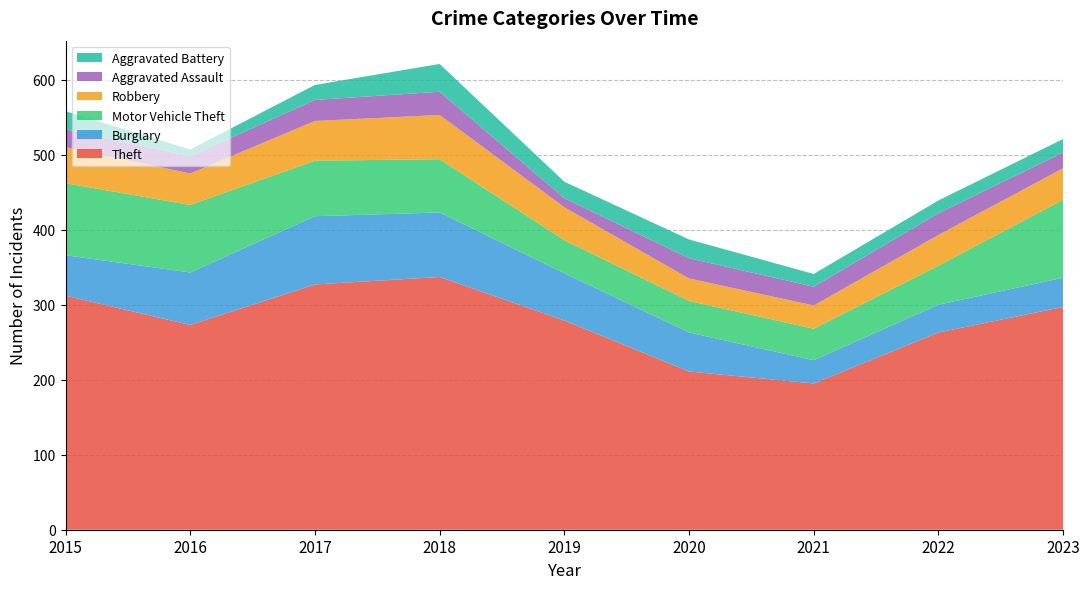

Reading right to left, extract all data points from this chart.

Theft: 2023=297	2022=263	2021=195	2020=211	2019=279	2018=337	2017=327	2016=273	2015=312
Burglary: 2023=39	2022=37	2021=31	2020=52	2019=63	2018=86	2017=91	2016=70	2015=54
Motor Vehicle Theft: 2023=104	2022=52	2021=42	2020=42	2019=44	2018=71	2017=74	2016=90	2015=96
Robbery: 2023=42	2022=41	2021=31	2020=30	2019=44	2018=59	2017=53	2016=42	2015=48
Aggravated Assault: 2023=21	2022=29	2021=25	2020=27	2019=12	2018=31	2017=28	2016=23	2015=24
Aggravated Battery: 2023=18	2022=17	2021=17	2020=25	2019=22	2018=37	2017=20	2016=9	2015=24